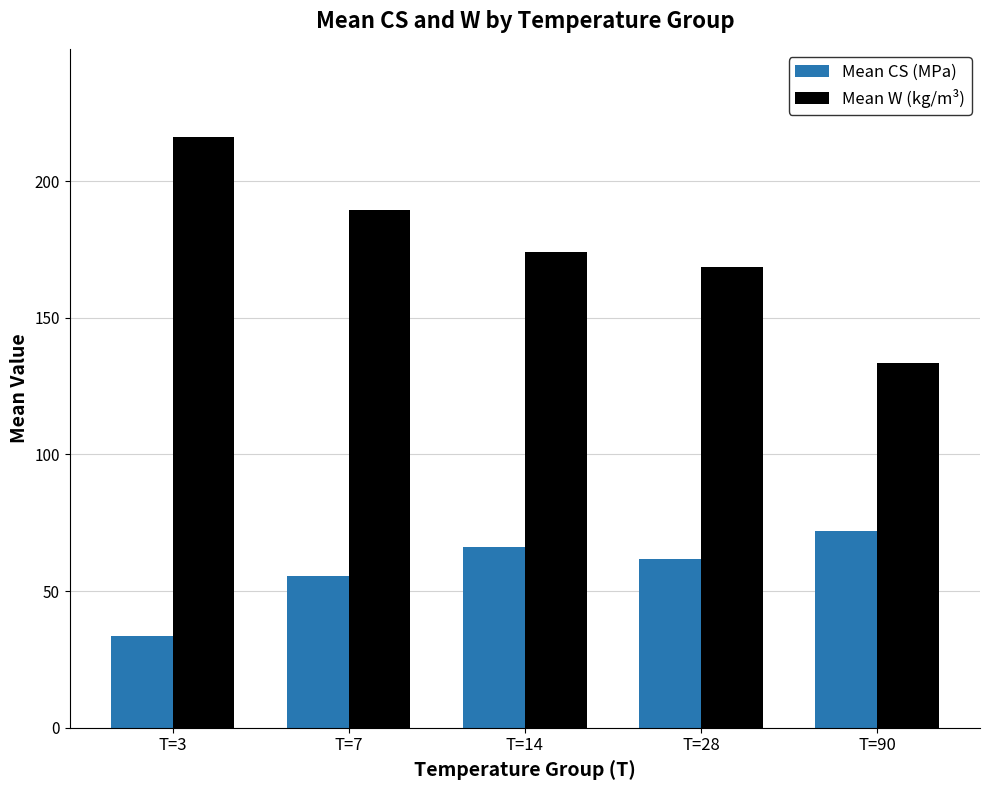

How many values in the Mean CS (MPa) series are below 61?

2